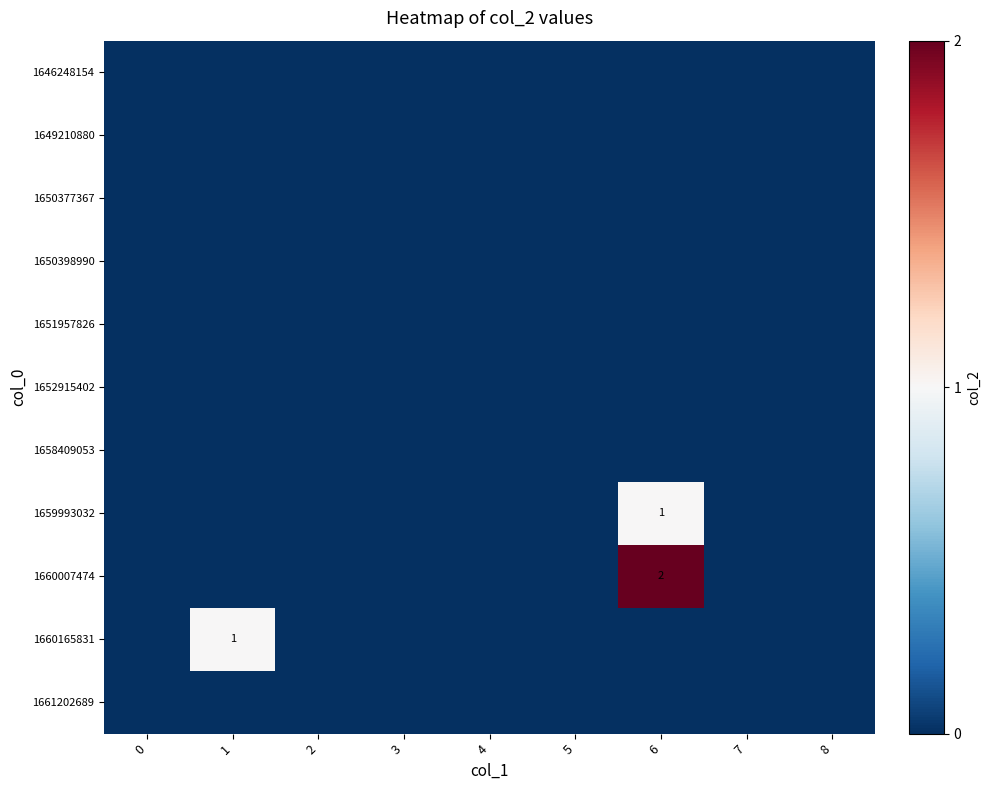

Is it true that 1660007474 equals 2 at 6?

True